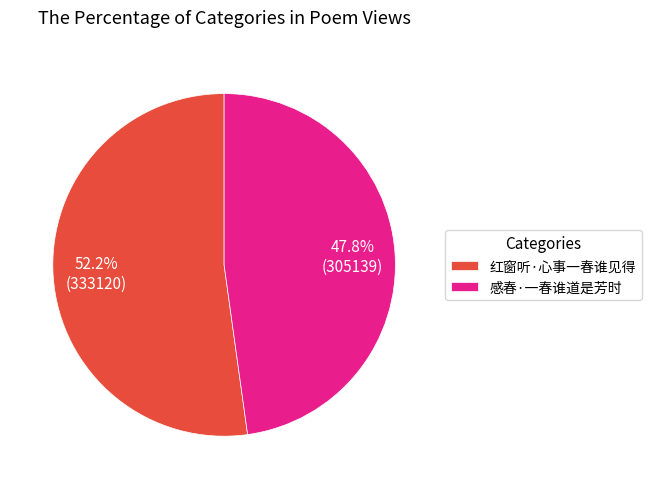

Do 红窗听·心事一春谁见得 and 感春·一春谁道是芳时 together represent more than half of the pie?

Yes